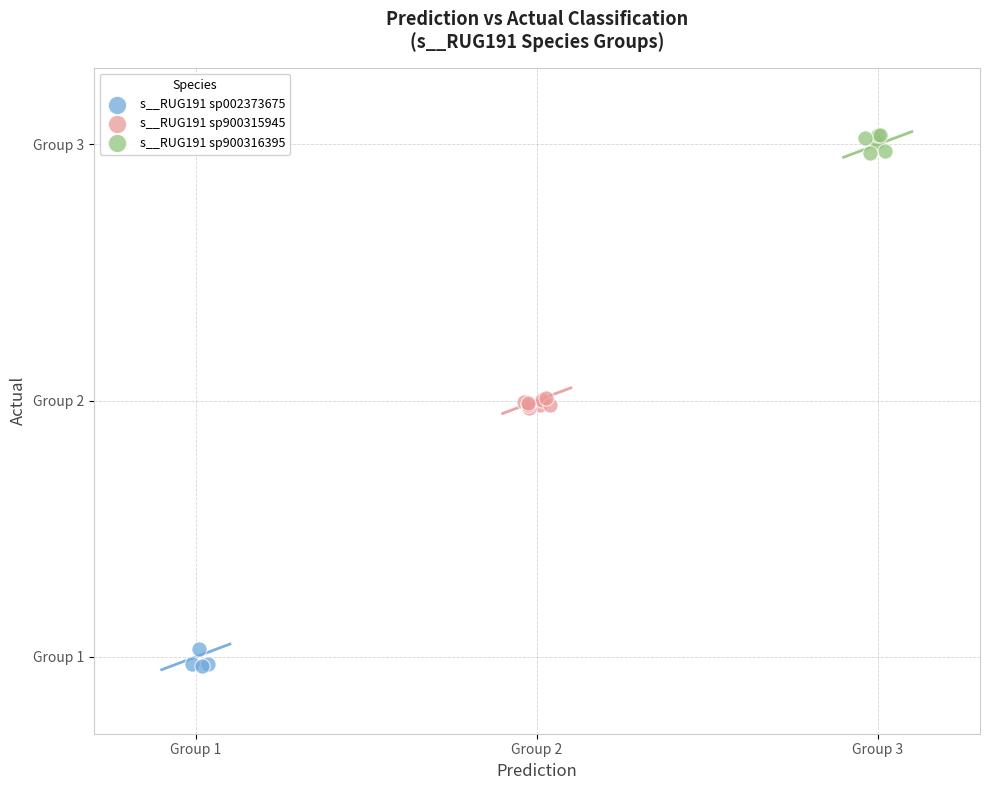

Which series contains the highest Y value?

s__RUG191 sp900316395